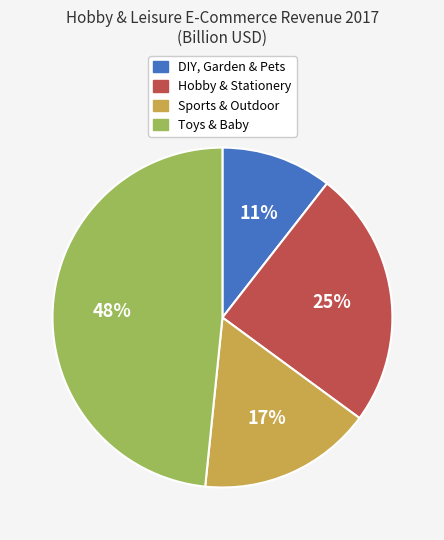

Count the number of slices in the pie.

4